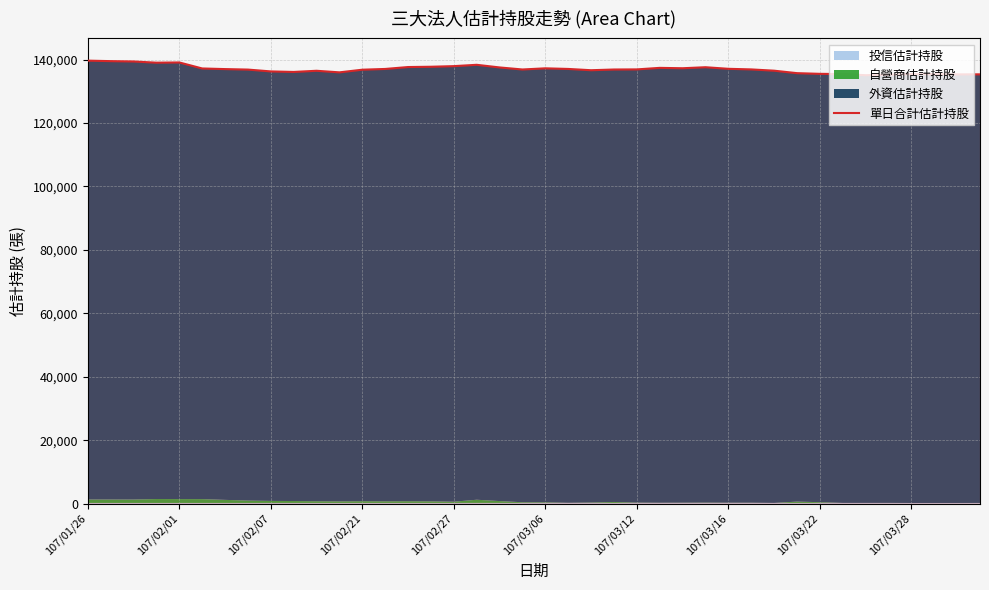

What is the ratio of the value at 25 to the value at 107/03/16?

1.0